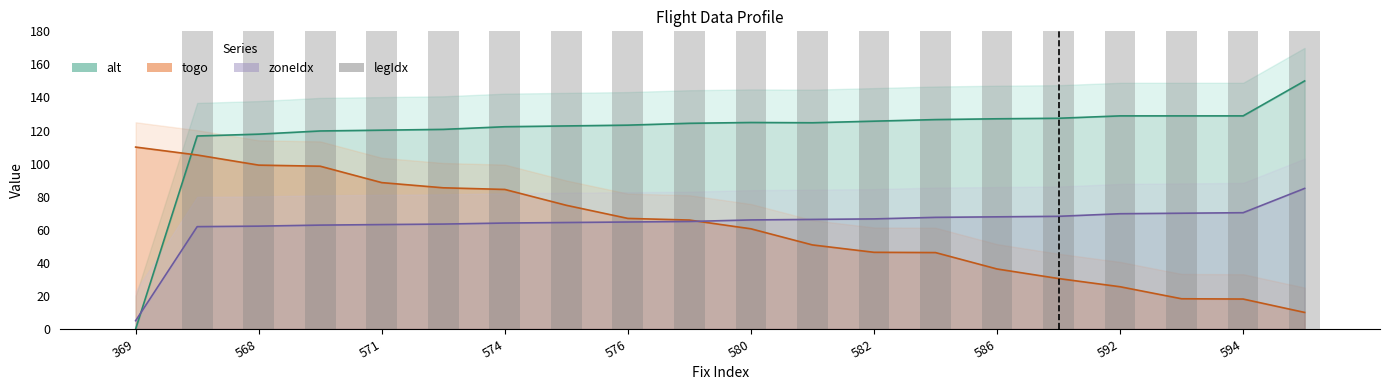

What position from the right is 582?

8